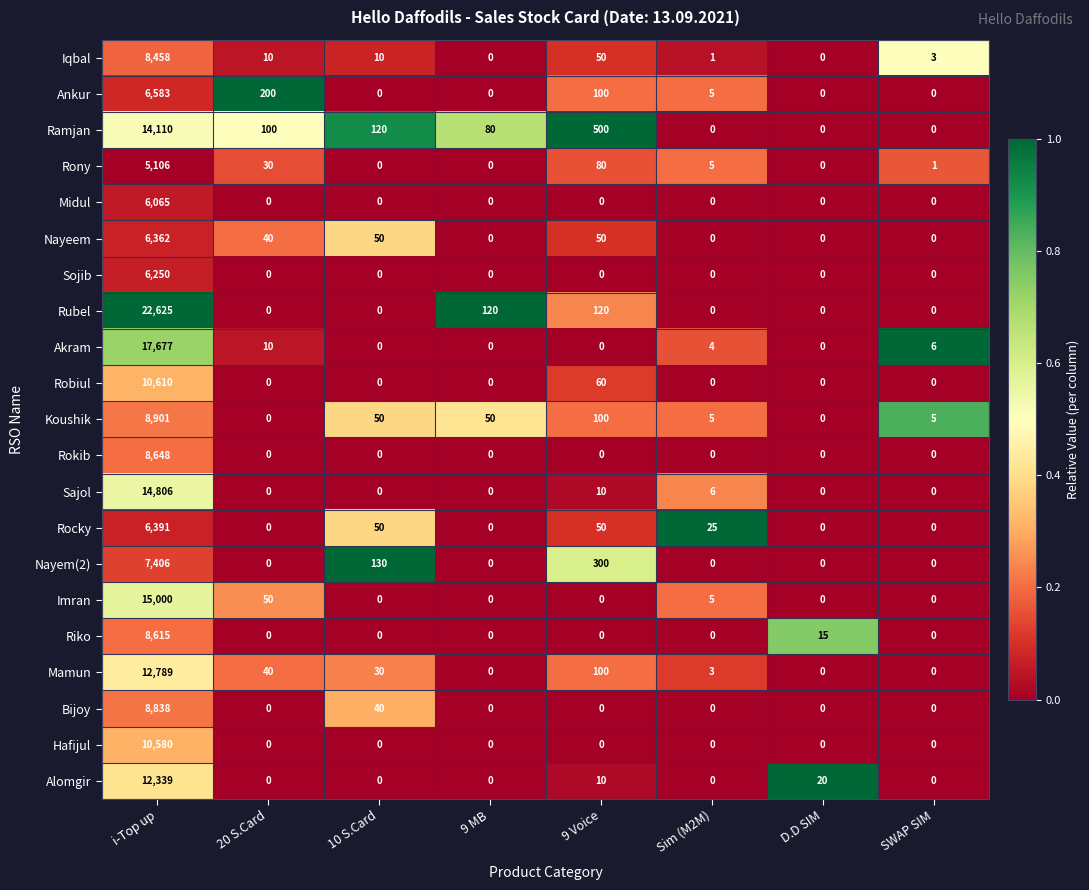

At which category is the sum across all series the highest?

i-Top up